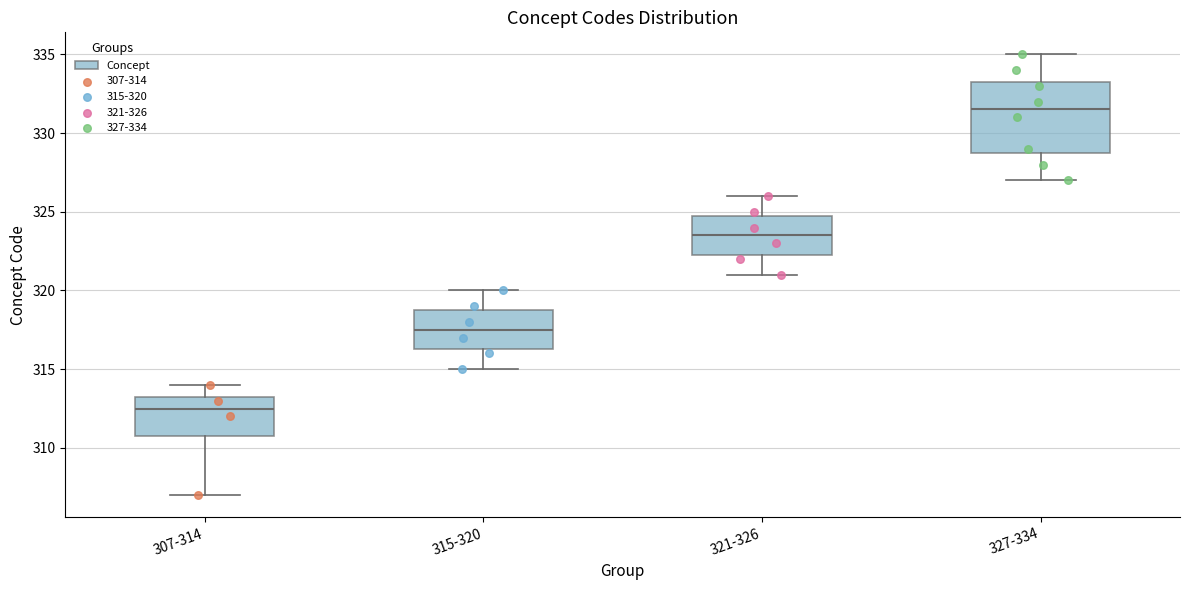

Which box is the tallest, from its lower edge to its upper edge?

327-334